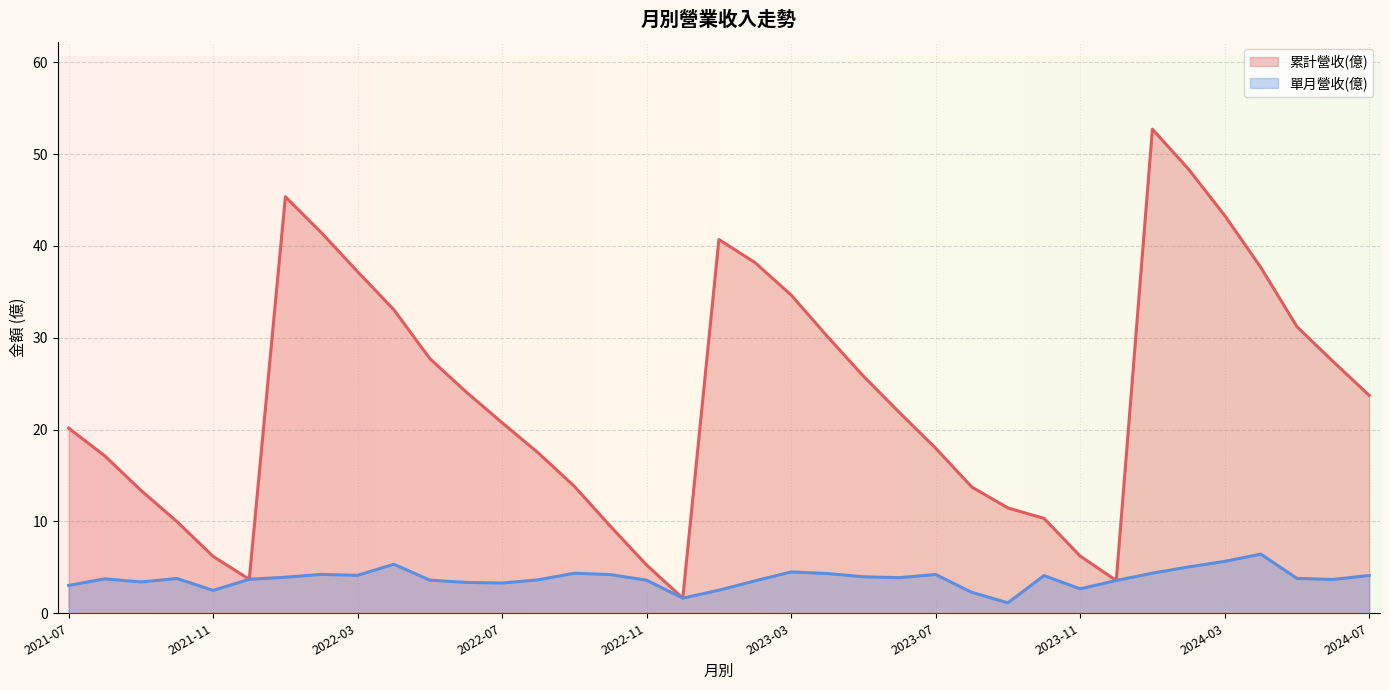

True or false: 單月營收(億) and 累計營收(億) intersect in this chart.

False